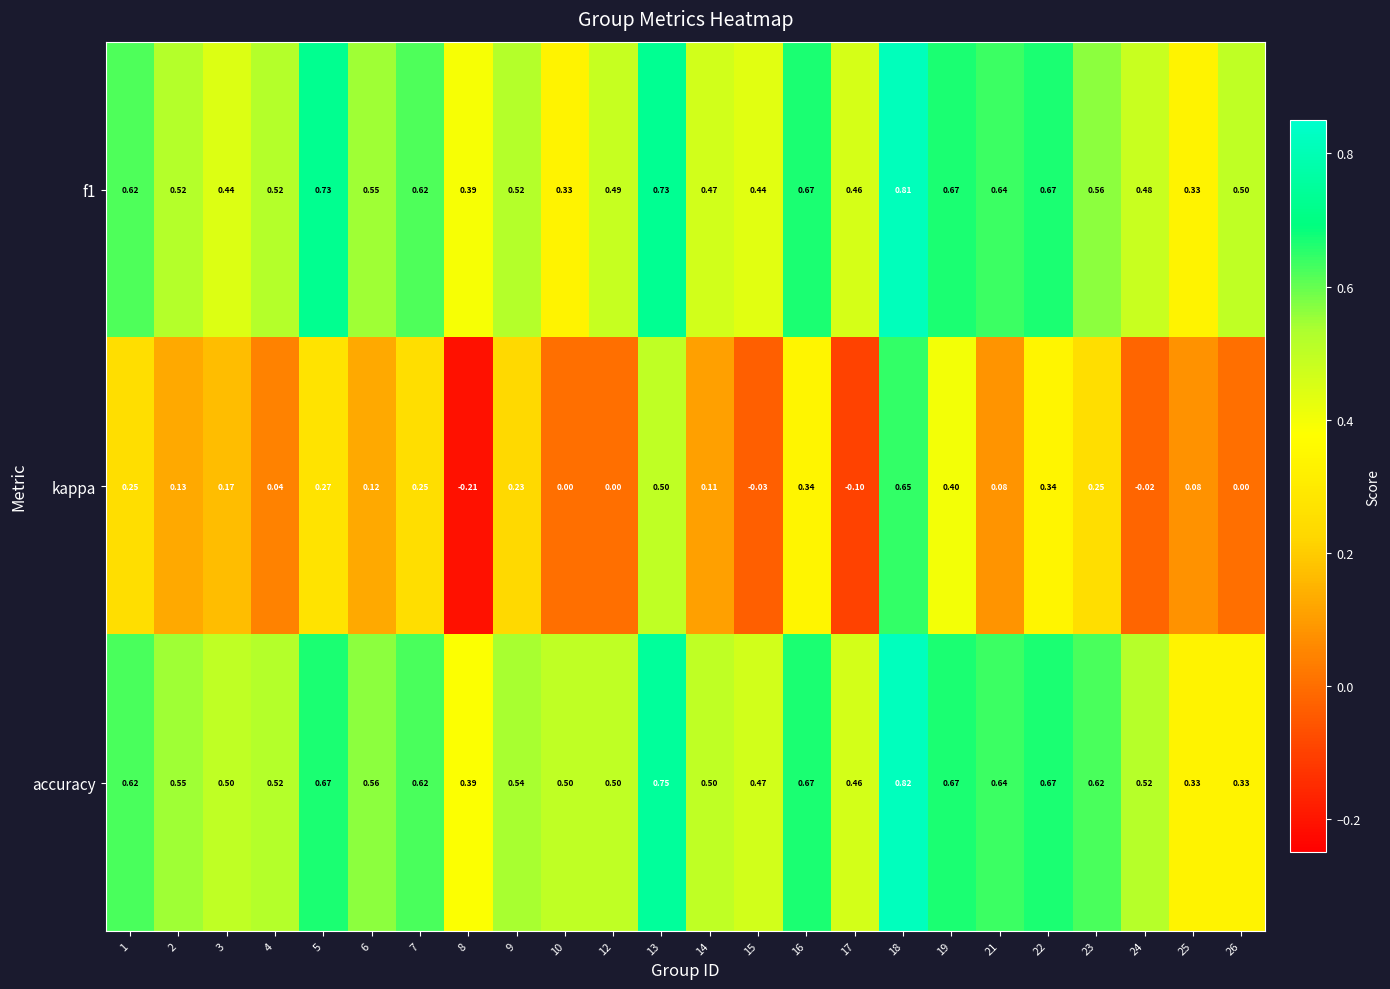

Which series has the largest range (max minus min)?

kappa